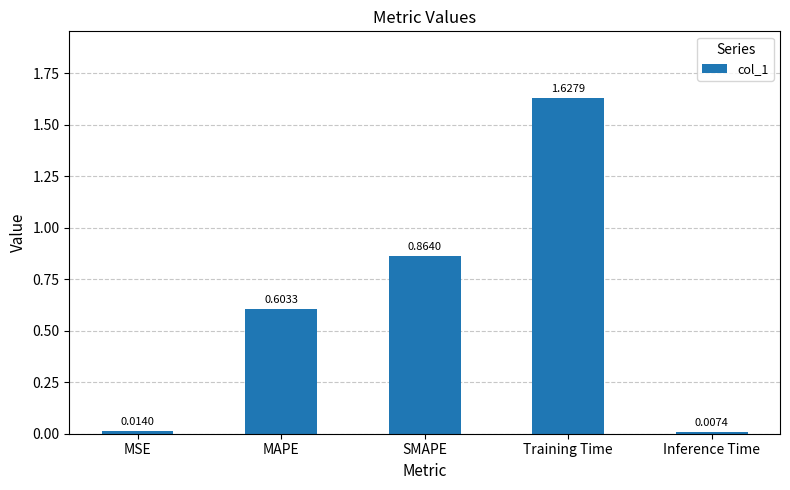

What is the sum of all values?

3.1